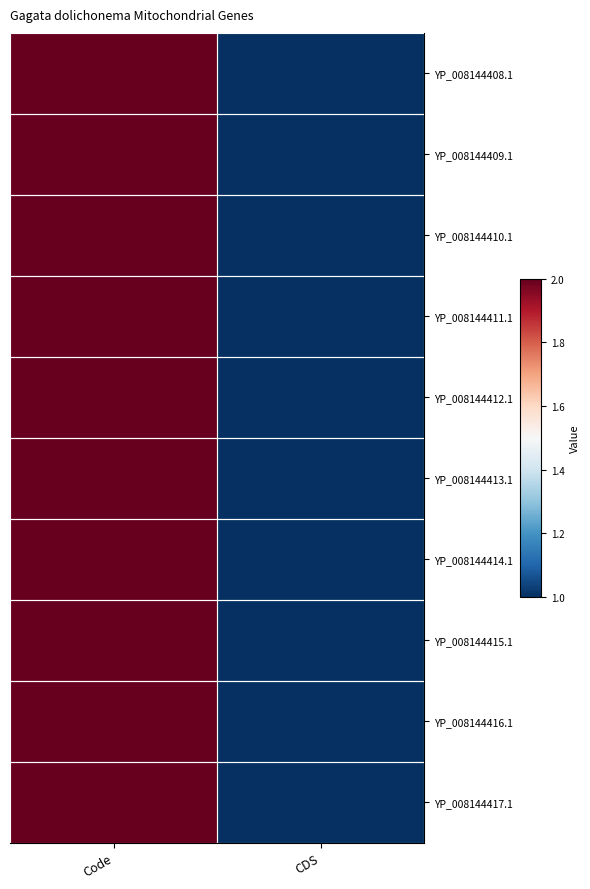

Reading right to left, list all the values displayed in this chart.

YP_008144408.1: CDS=1	Code=2
YP_008144409.1: CDS=1	Code=2
YP_008144410.1: CDS=1	Code=2
YP_008144411.1: CDS=1	Code=2
YP_008144412.1: CDS=1	Code=2
YP_008144413.1: CDS=1	Code=2
YP_008144414.1: CDS=1	Code=2
YP_008144415.1: CDS=1	Code=2
YP_008144416.1: CDS=1	Code=2
YP_008144417.1: CDS=1	Code=2